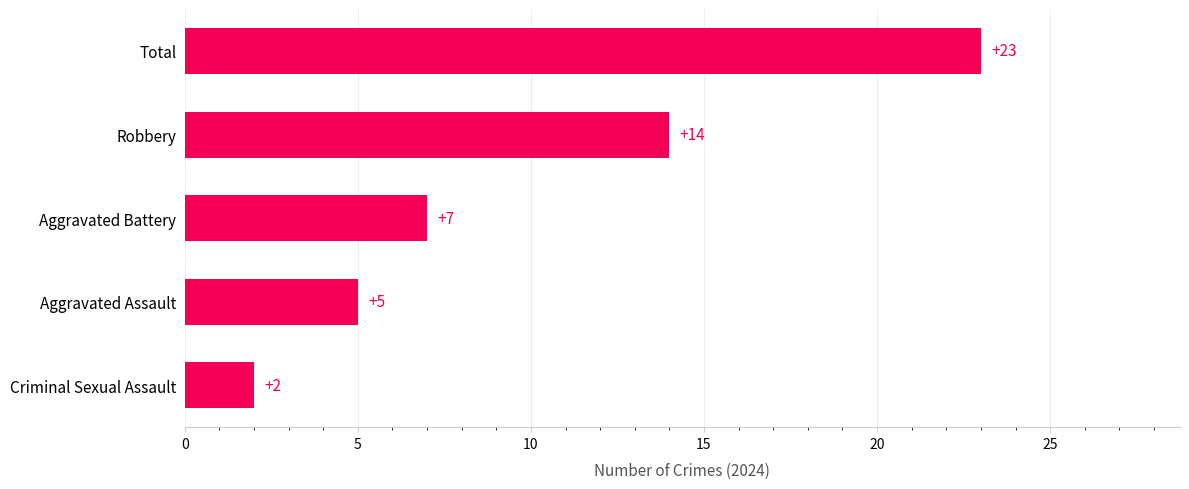

Count the number of data series in this chart.

1